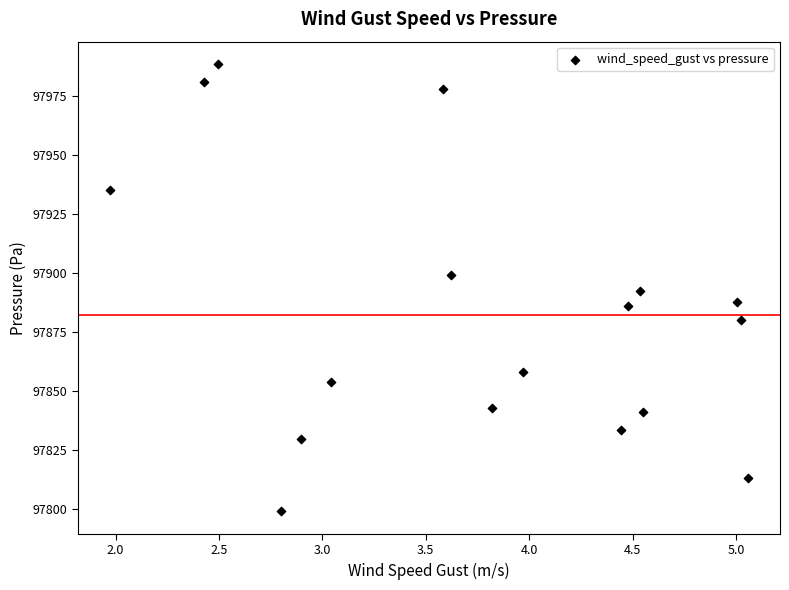

What is the range of X values (max minus min)?

3.1